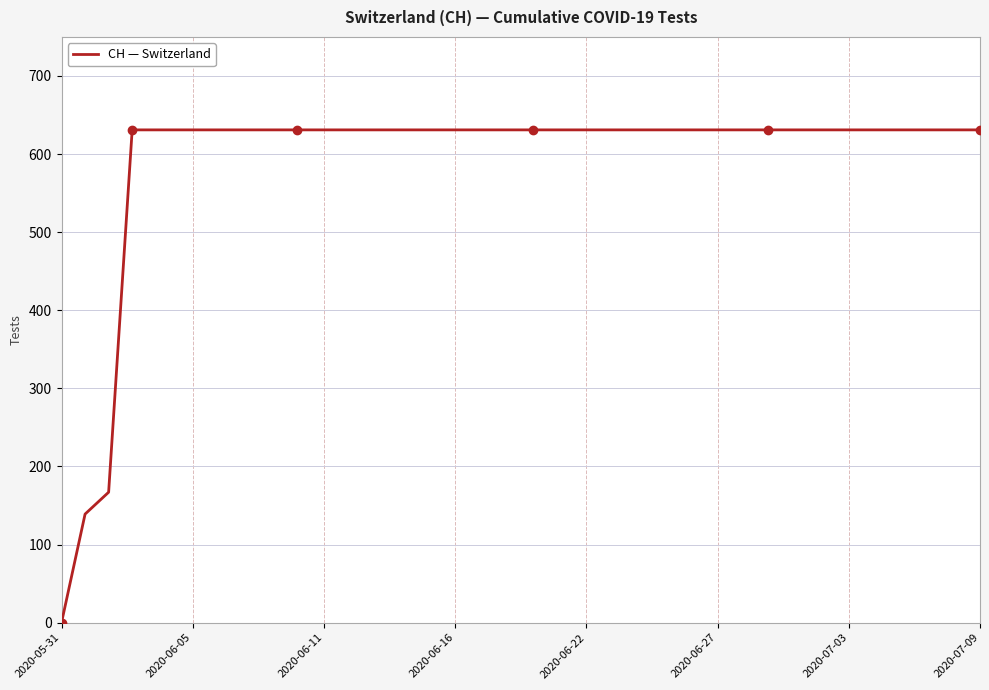

What is the greatest value displayed?

631